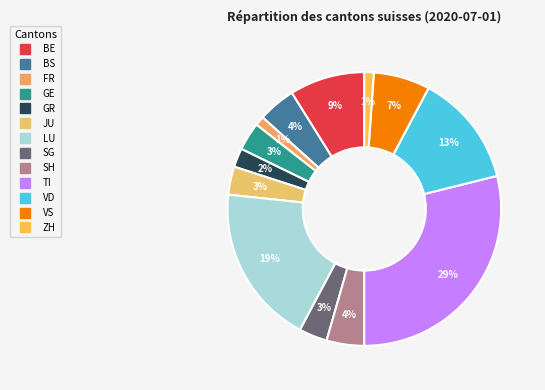

Count the number of slices in the pie.

13